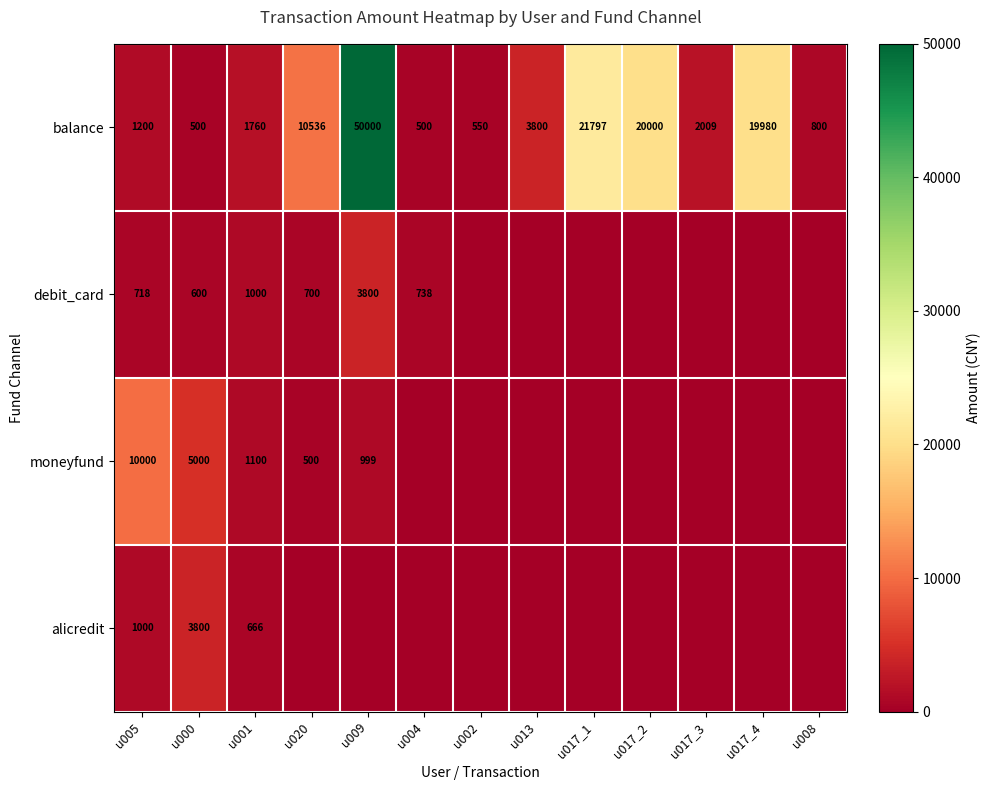

What value does the balance series have at u017_4, to the nearest 50?

20000